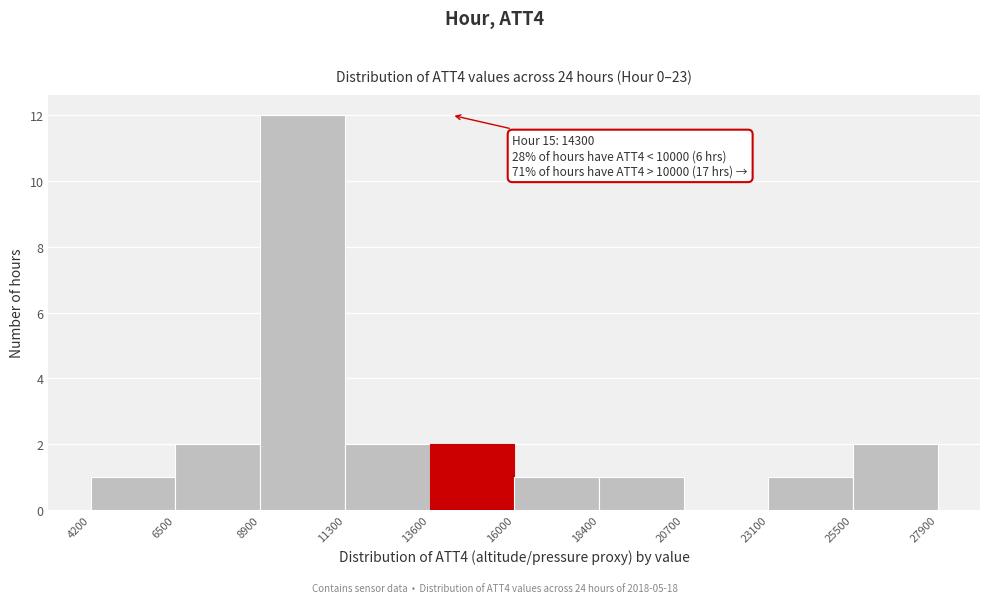

Which range on the x-axis has the tallest bar?

8900 to 11300